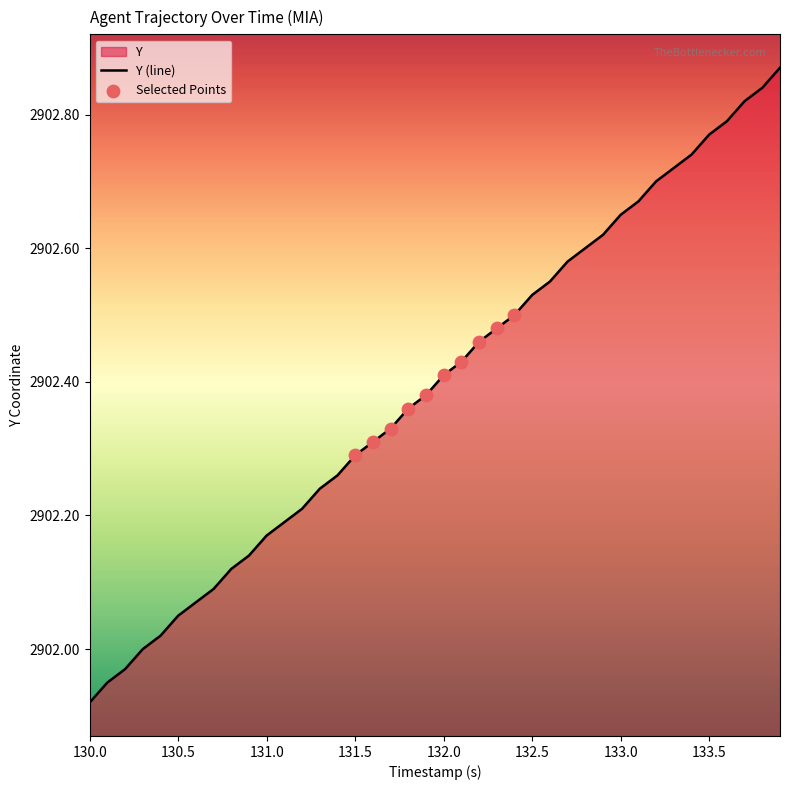

Between 131.0 and 130.0, which is larger?

131.0